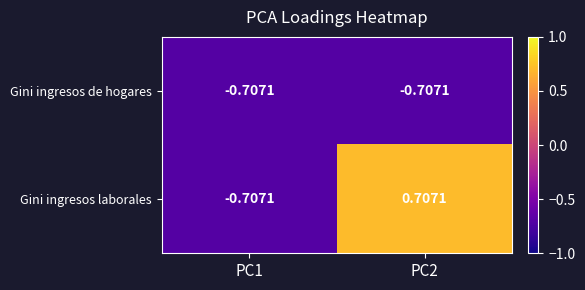

Which series has the largest total across all categories?

Gini ingresos laborales